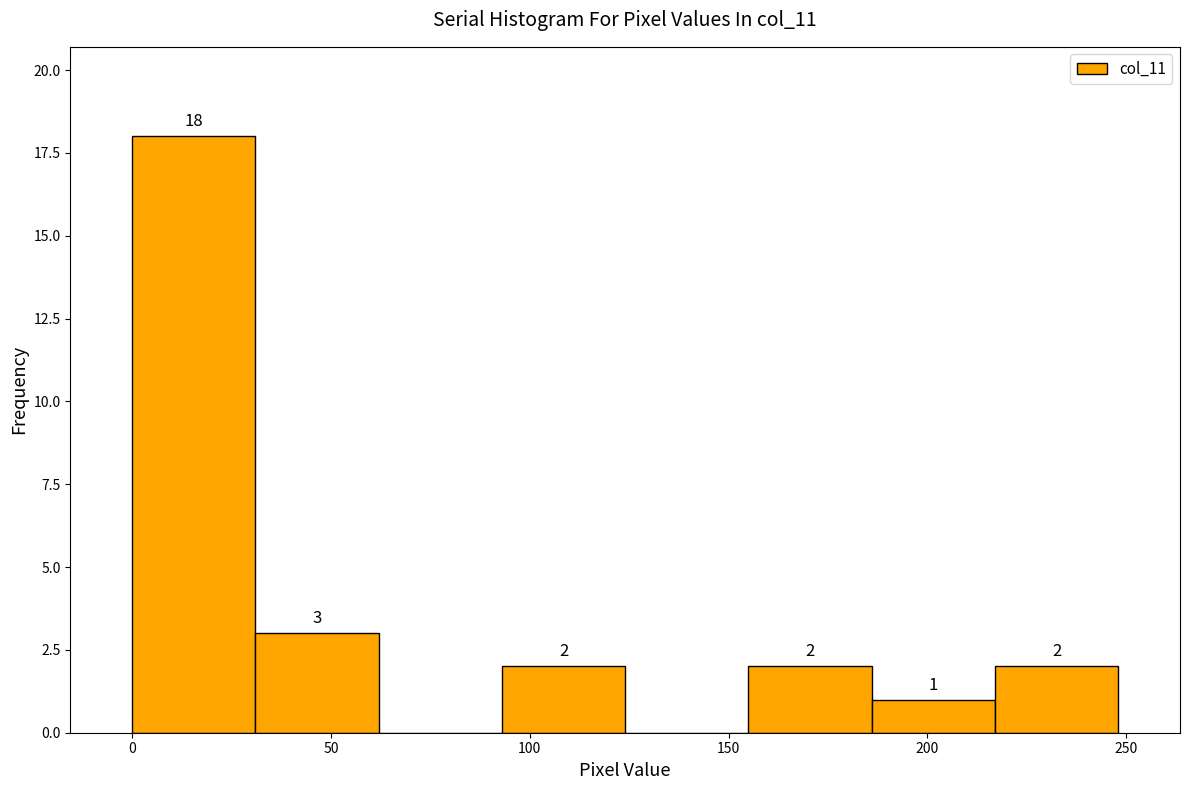

Over which range of the x-axis is the bar tallest?

0 to 31